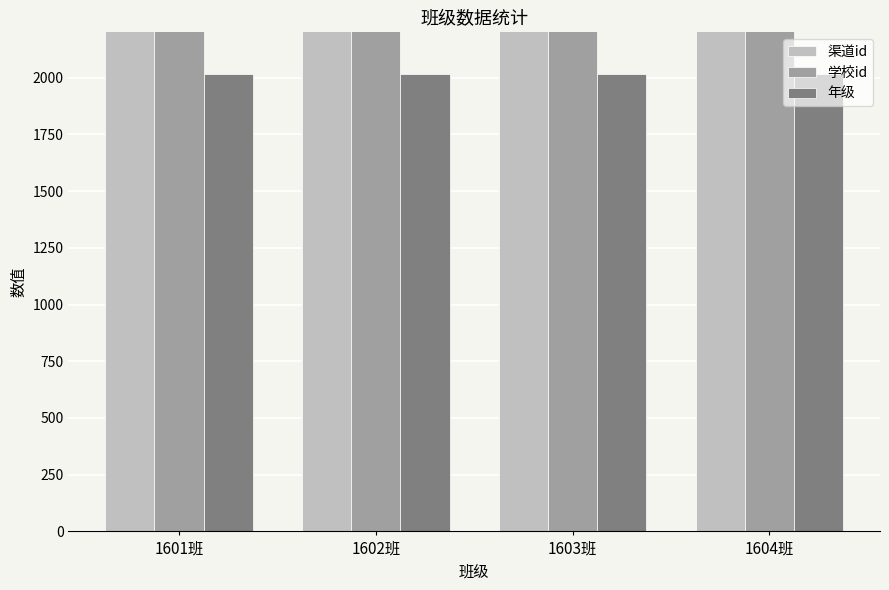

Are the bars horizontal?

No